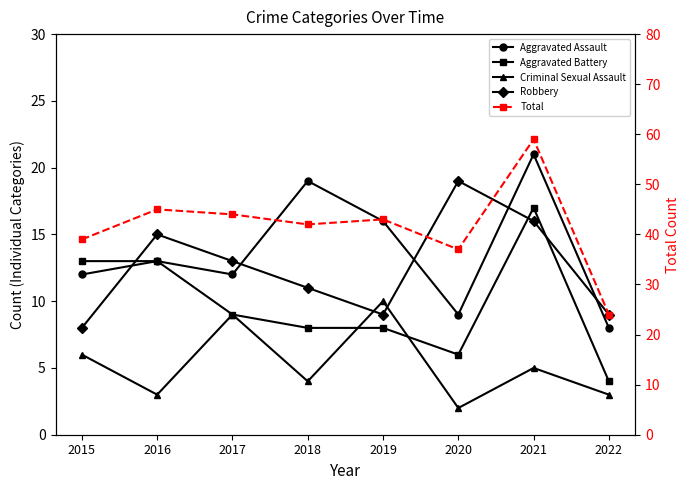

What is the greatest value displayed?

59